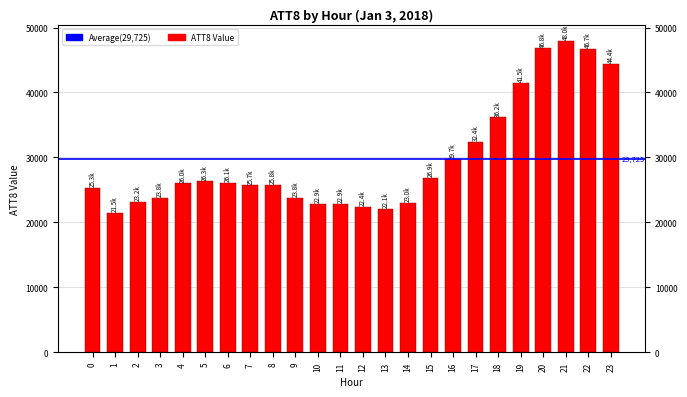

Is it true that the value at 17 is 49237?

False